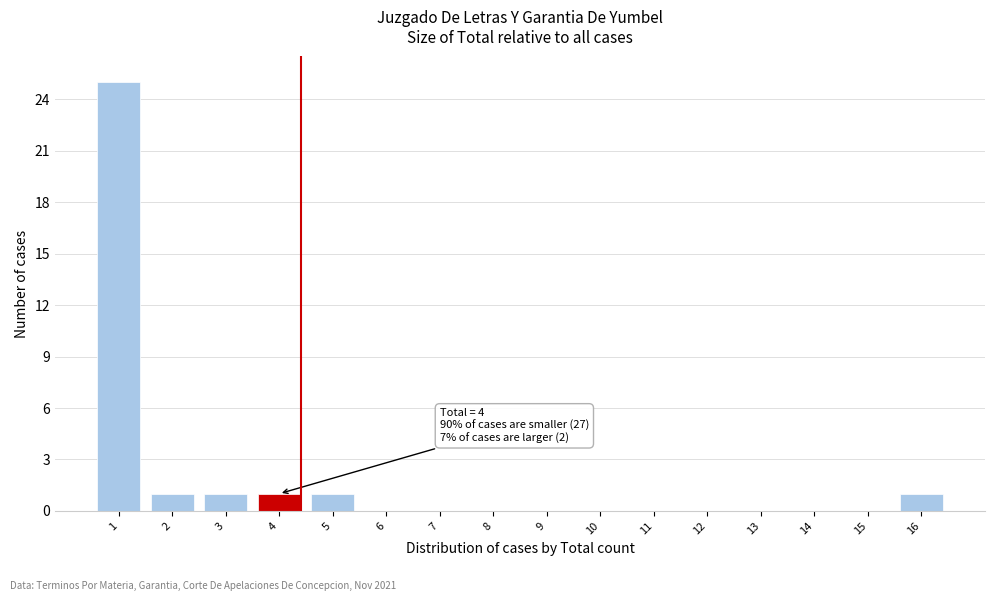

Reading right to left, extract all data points from this chart.

16=1	15=0	14=0	13=0	12=0	11=0	10=0	9=0	8=0	7=0	6=0	5=1	4=1	3=1	2=1	1=25